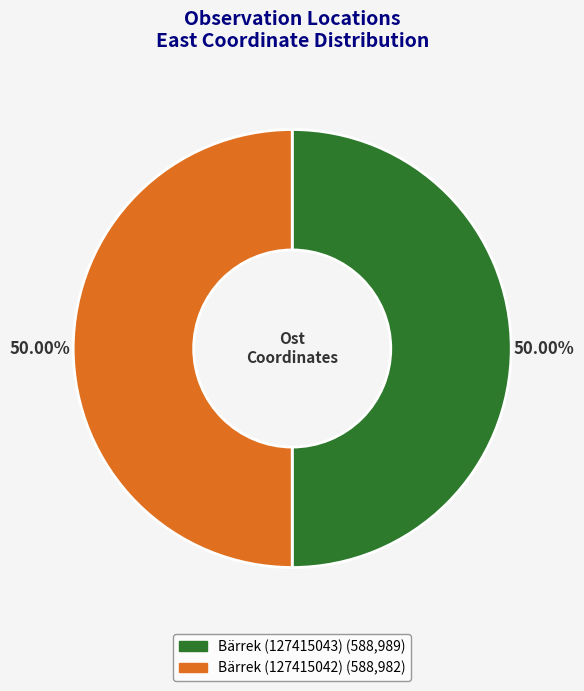

Approximately how many times larger is the value at Bärrek (127415043) compared to Bärrek (127415042)?

1.0